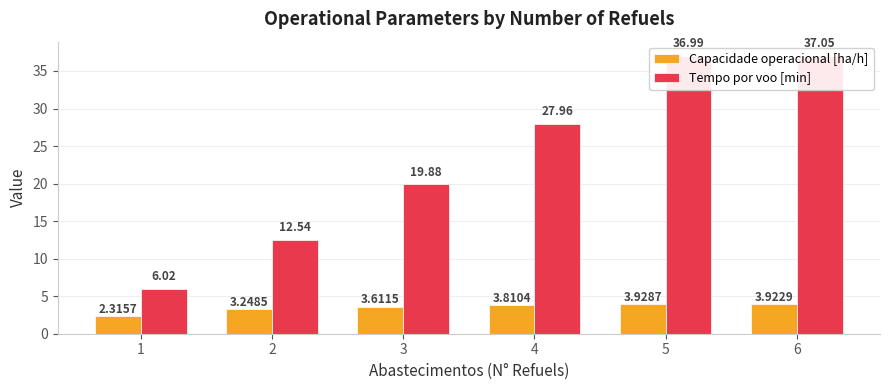

What is the lowest value of the Capacidade operacional [ha/h] series?

2.3